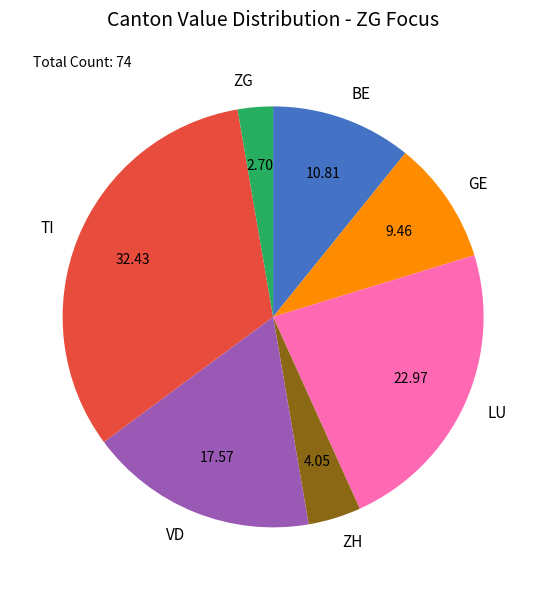

Between ZH and GE, which is larger?

GE